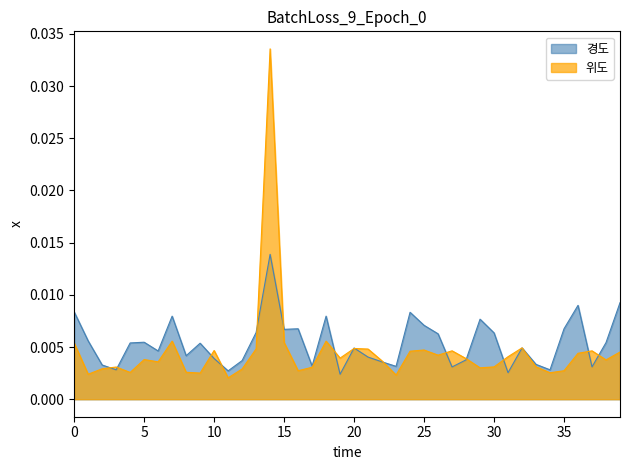

What are all the series names shown in the legend?

경도, 위도